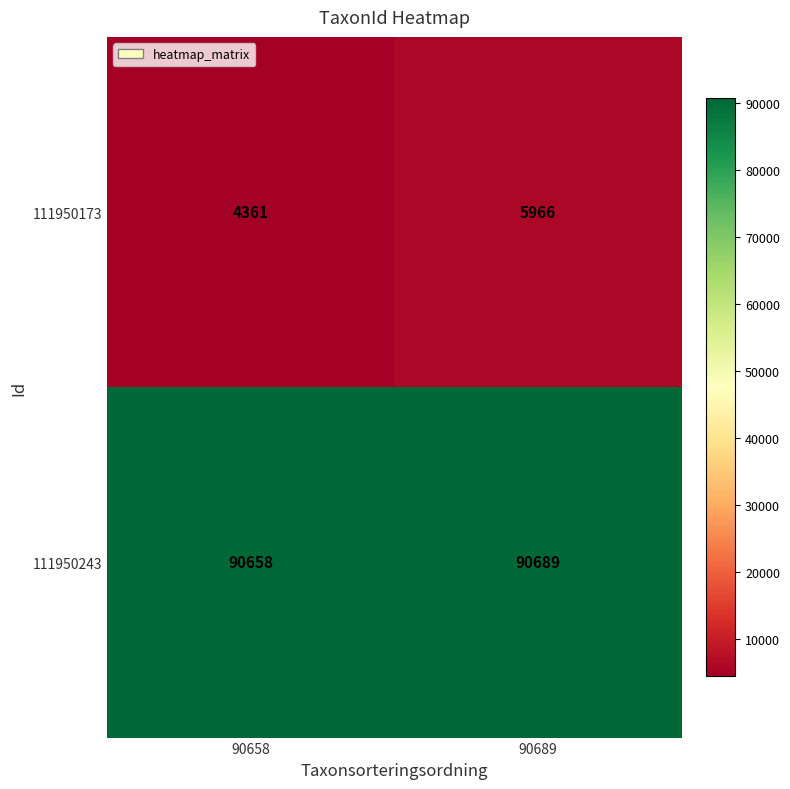

Is it true that 111950243 equals 90689 at 90689?

True